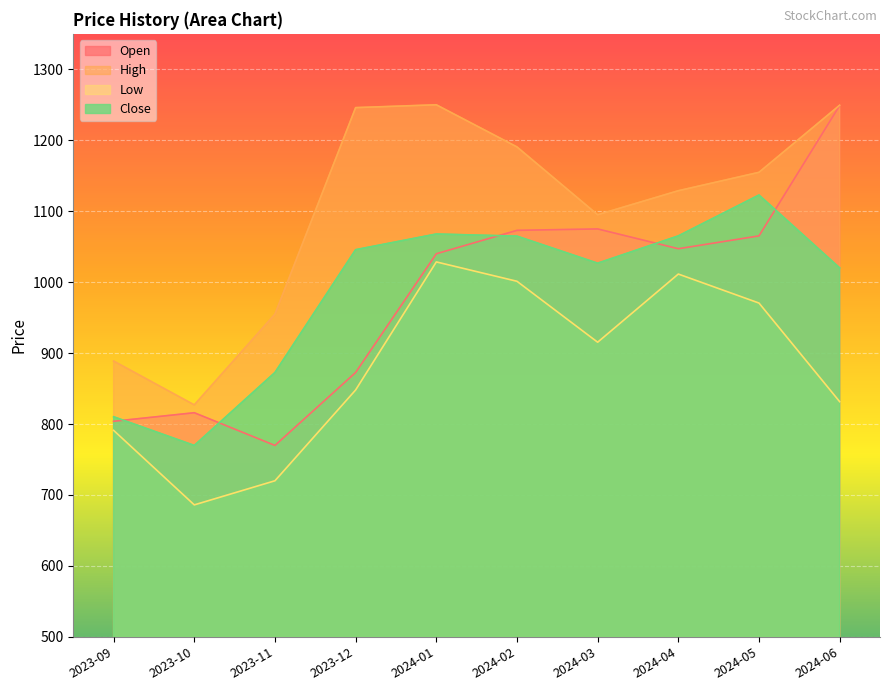

Reading left to right, what are all the values shown in this chart?

Open: 2023-09=803.8	2023-10=815.9	2023-11=769.8	2023-12=872.7	2024-01=1040.0	2024-02=1073.0	2024-03=1075.0	2024-04=1047.1	2024-05=1065.2	2024-06=1249.0
High: 2023-09=888.8	2023-10=827.0	2023-11=954.9	2023-12=1246.0	2024-01=1250.0	2024-02=1190.6	2024-03=1095.0	2024-04=1128.8	2024-05=1154.8	2024-06=1249.4
Low: 2023-09=791.0	2023-10=686.0	2023-11=720.0	2023-12=848.0	2024-01=1028.5	2024-02=1001.2	2024-03=915.3	2024-04=1011.4	2024-05=970.5	2024-06=831.5
Close: 2023-09=810.2	2023-10=769.8	2023-11=872.7	2023-12=1045.8	2024-01=1067.8	2024-02=1064.8	2024-03=1026.7	2024-04=1065.2	2024-05=1122.8	2024-06=1020.0